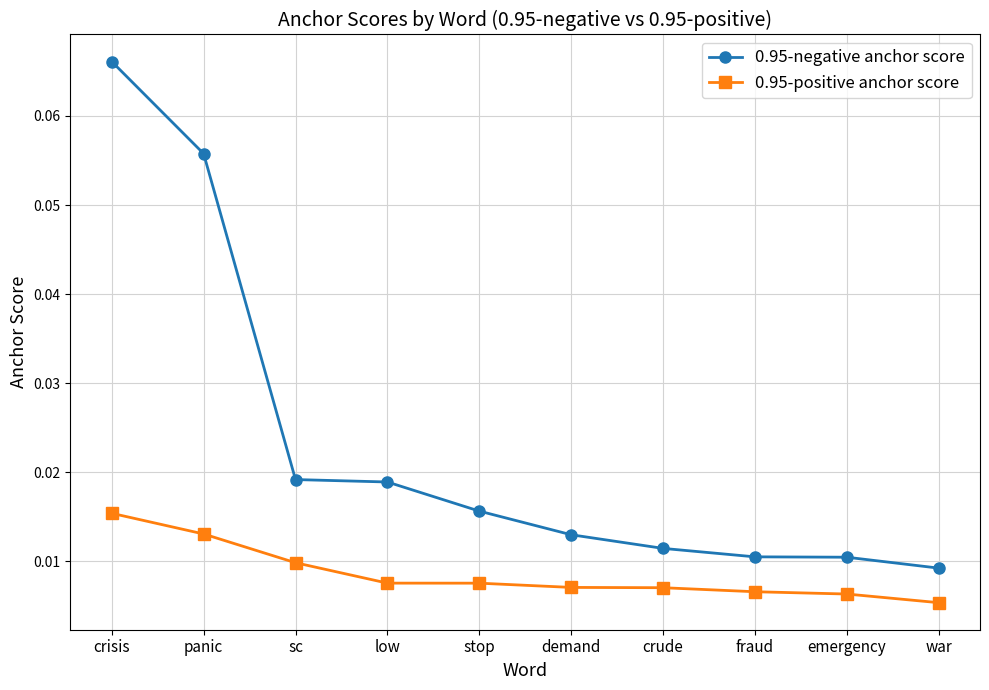

Which series has the largest range (max minus min)?

0.95-negative anchor score